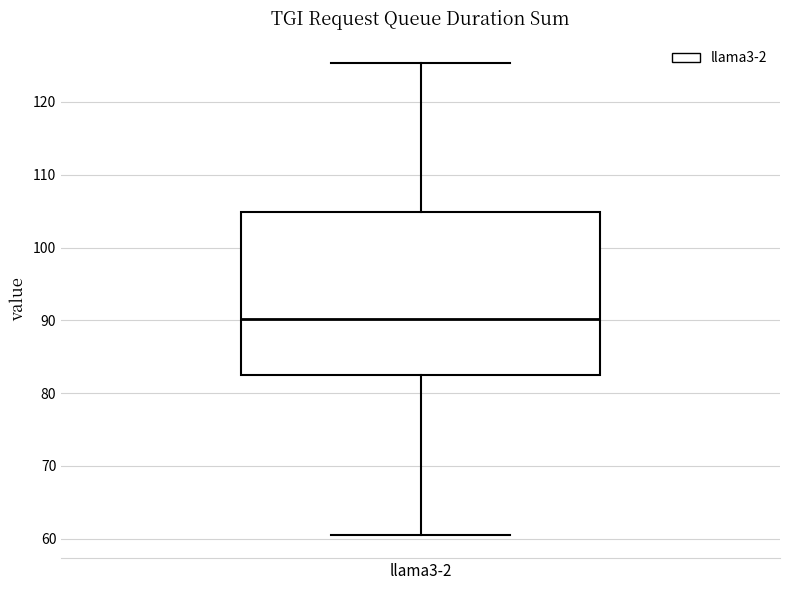

Transcribe this box plot: give where the median line is, the range the box spans, and where the two whiskers end, as read against the y-axis. The values are not printed on the chart, so give them approximately, as read against the axis.

median 90, box 83 to 105, whiskers 61 to 125